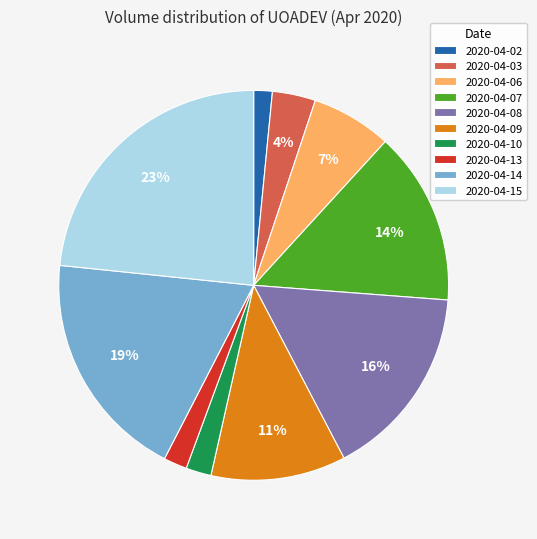

Count the number of slices in the pie.

10